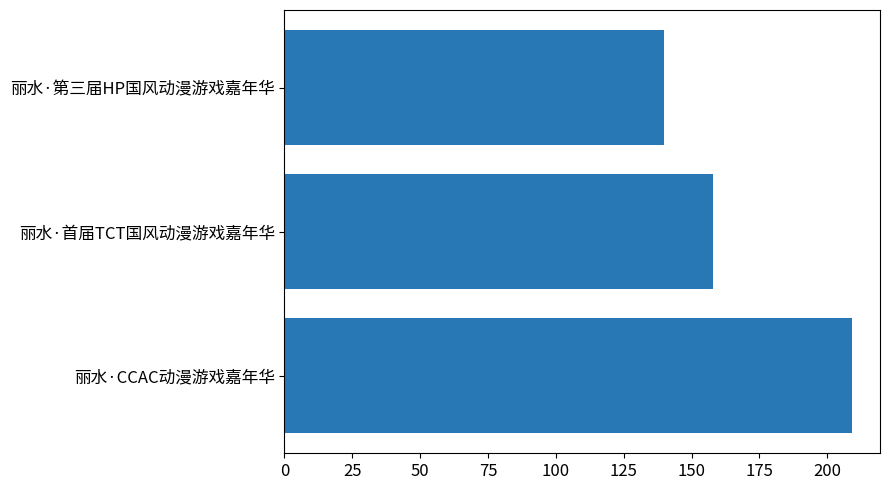

What is the difference between the values at 丽水·首届TCT国风动漫游戏嘉年华 and 丽水·第三届HP国风动漫游戏嘉年华?

18